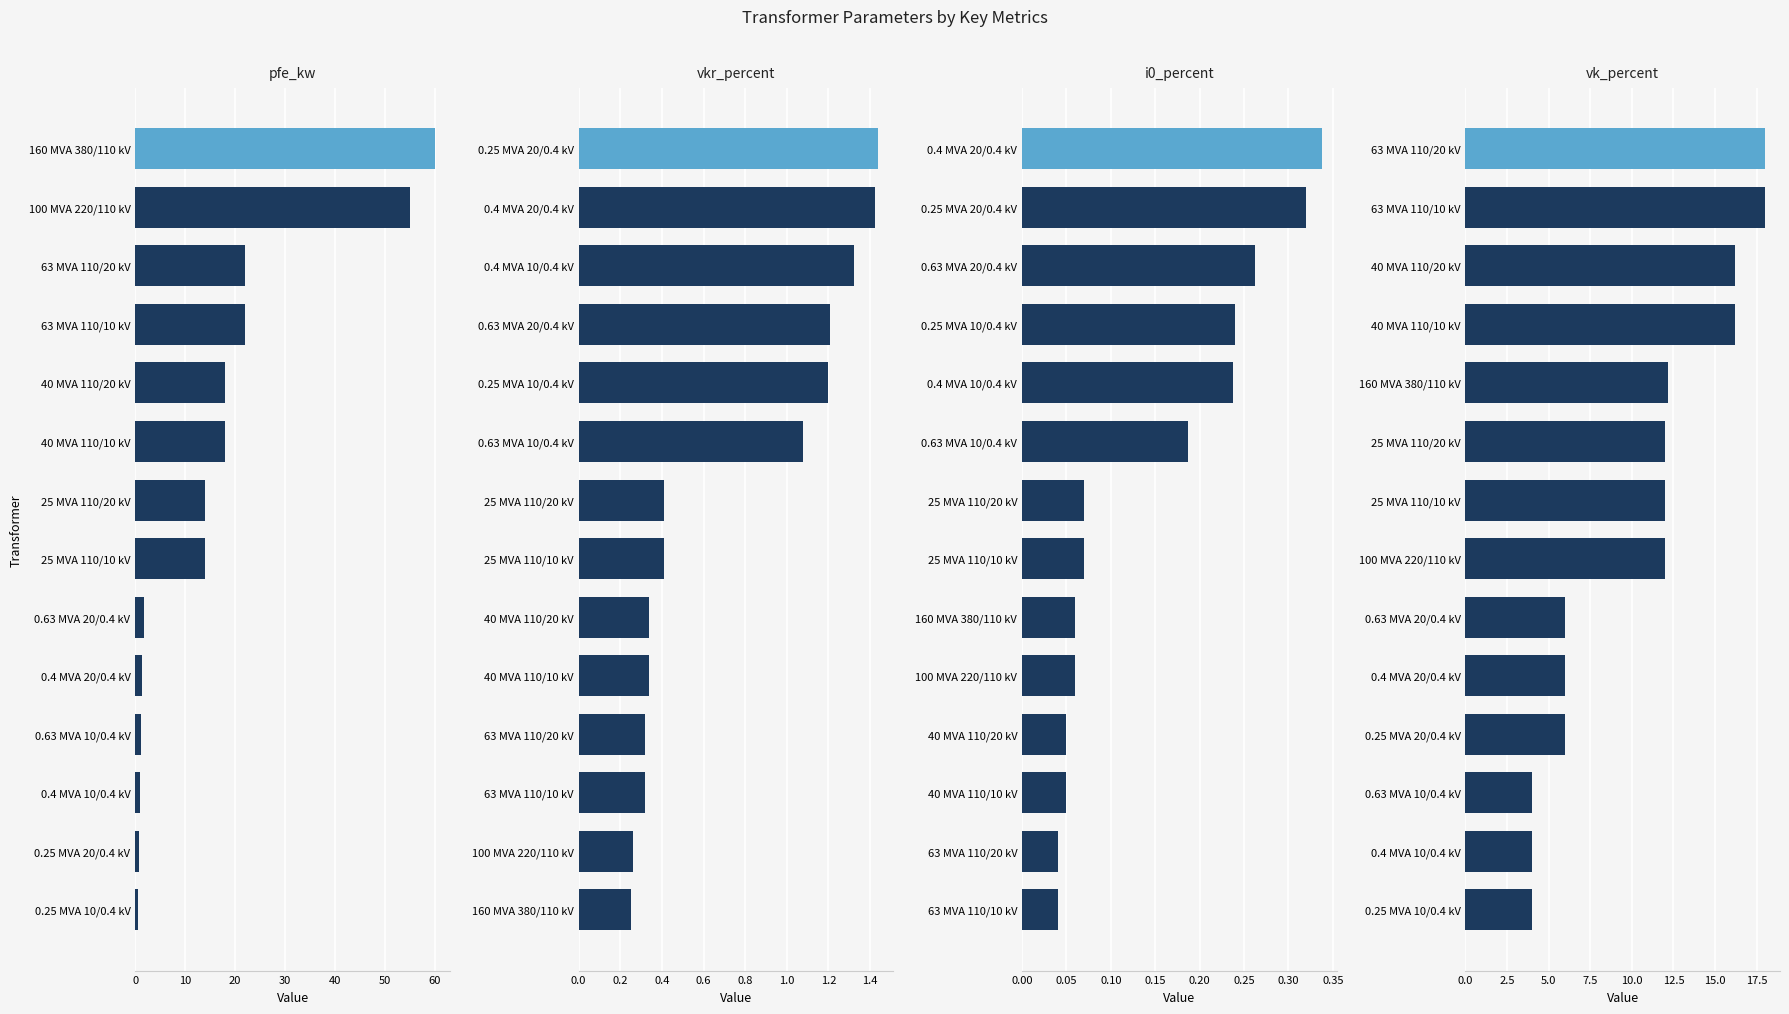

List the series in order of their peak value, lowest first.

i0_percent, vkr_percent, vk_percent, pfe_kw